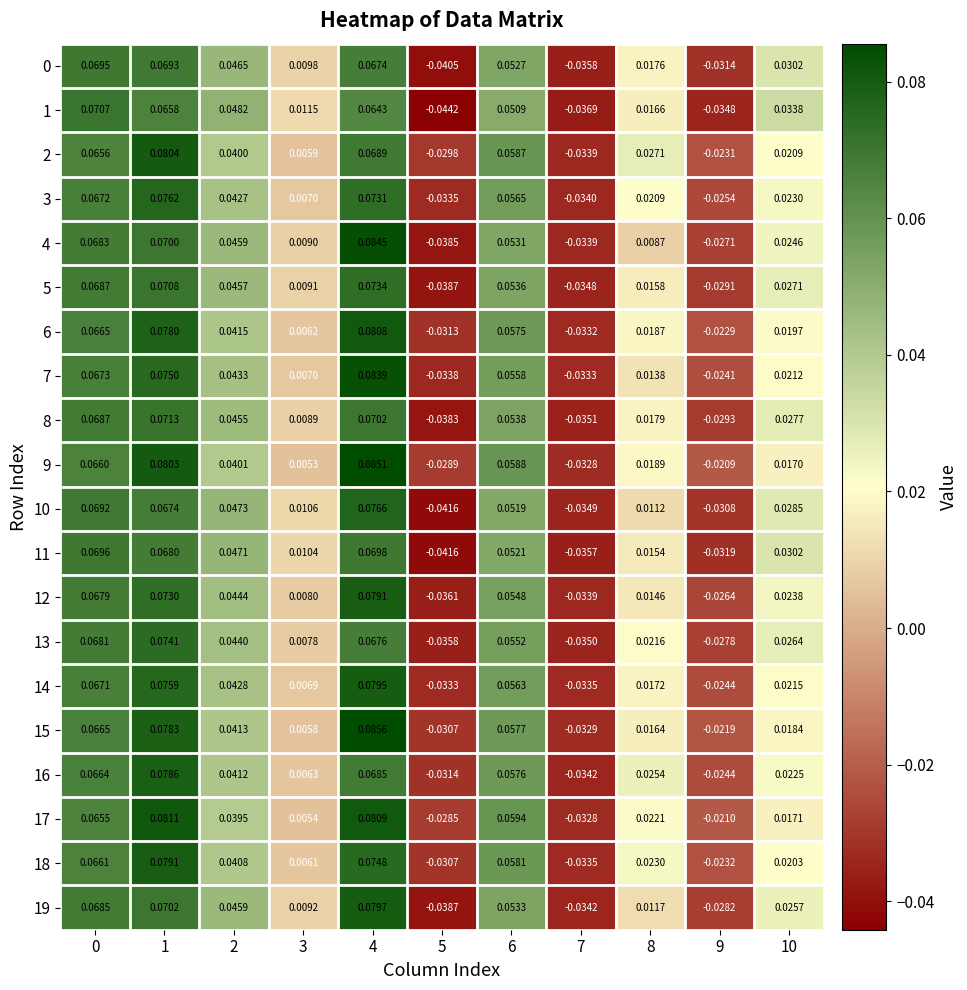

Reading left to right, transcribe all the data shown in this chart.

0: 0=0.1	1=0.1	2=0.0	3=0.0	4=0.1	5=-0.0	6=0.1	7=-0.0	8=0.0	9=-0.0	10=0.0
1: 0=0.1	1=0.1	2=0.0	3=0.0	4=0.1	5=-0.0	6=0.1	7=-0.0	8=0.0	9=-0.0	10=0.0
2: 0=0.1	1=0.1	2=0.0	3=0.0	4=0.1	5=-0.0	6=0.1	7=-0.0	8=0.0	9=-0.0	10=0.0
3: 0=0.1	1=0.1	2=0.0	3=0.0	4=0.1	5=-0.0	6=0.1	7=-0.0	8=0.0	9=-0.0	10=0.0
4: 0=0.1	1=0.1	2=0.0	3=0.0	4=0.1	5=-0.0	6=0.1	7=-0.0	8=0.0	9=-0.0	10=0.0
5: 0=0.1	1=0.1	2=0.0	3=0.0	4=0.1	5=-0.0	6=0.1	7=-0.0	8=0.0	9=-0.0	10=0.0
6: 0=0.1	1=0.1	2=0.0	3=0.0	4=0.1	5=-0.0	6=0.1	7=-0.0	8=0.0	9=-0.0	10=0.0
7: 0=0.1	1=0.1	2=0.0	3=0.0	4=0.1	5=-0.0	6=0.1	7=-0.0	8=0.0	9=-0.0	10=0.0
8: 0=0.1	1=0.1	2=0.0	3=0.0	4=0.1	5=-0.0	6=0.1	7=-0.0	8=0.0	9=-0.0	10=0.0
9: 0=0.1	1=0.1	2=0.0	3=0.0	4=0.1	5=-0.0	6=0.1	7=-0.0	8=0.0	9=-0.0	10=0.0
10: 0=0.1	1=0.1	2=0.0	3=0.0	4=0.1	5=-0.0	6=0.1	7=-0.0	8=0.0	9=-0.0	10=0.0
11: 0=0.1	1=0.1	2=0.0	3=0.0	4=0.1	5=-0.0	6=0.1	7=-0.0	8=0.0	9=-0.0	10=0.0
12: 0=0.1	1=0.1	2=0.0	3=0.0	4=0.1	5=-0.0	6=0.1	7=-0.0	8=0.0	9=-0.0	10=0.0
13: 0=0.1	1=0.1	2=0.0	3=0.0	4=0.1	5=-0.0	6=0.1	7=-0.0	8=0.0	9=-0.0	10=0.0
14: 0=0.1	1=0.1	2=0.0	3=0.0	4=0.1	5=-0.0	6=0.1	7=-0.0	8=0.0	9=-0.0	10=0.0
15: 0=0.1	1=0.1	2=0.0	3=0.0	4=0.1	5=-0.0	6=0.1	7=-0.0	8=0.0	9=-0.0	10=0.0
16: 0=0.1	1=0.1	2=0.0	3=0.0	4=0.1	5=-0.0	6=0.1	7=-0.0	8=0.0	9=-0.0	10=0.0
17: 0=0.1	1=0.1	2=0.0	3=0.0	4=0.1	5=-0.0	6=0.1	7=-0.0	8=0.0	9=-0.0	10=0.0
18: 0=0.1	1=0.1	2=0.0	3=0.0	4=0.1	5=-0.0	6=0.1	7=-0.0	8=0.0	9=-0.0	10=0.0
19: 0=0.1	1=0.1	2=0.0	3=0.0	4=0.1	5=-0.0	6=0.1	7=-0.0	8=0.0	9=-0.0	10=0.0